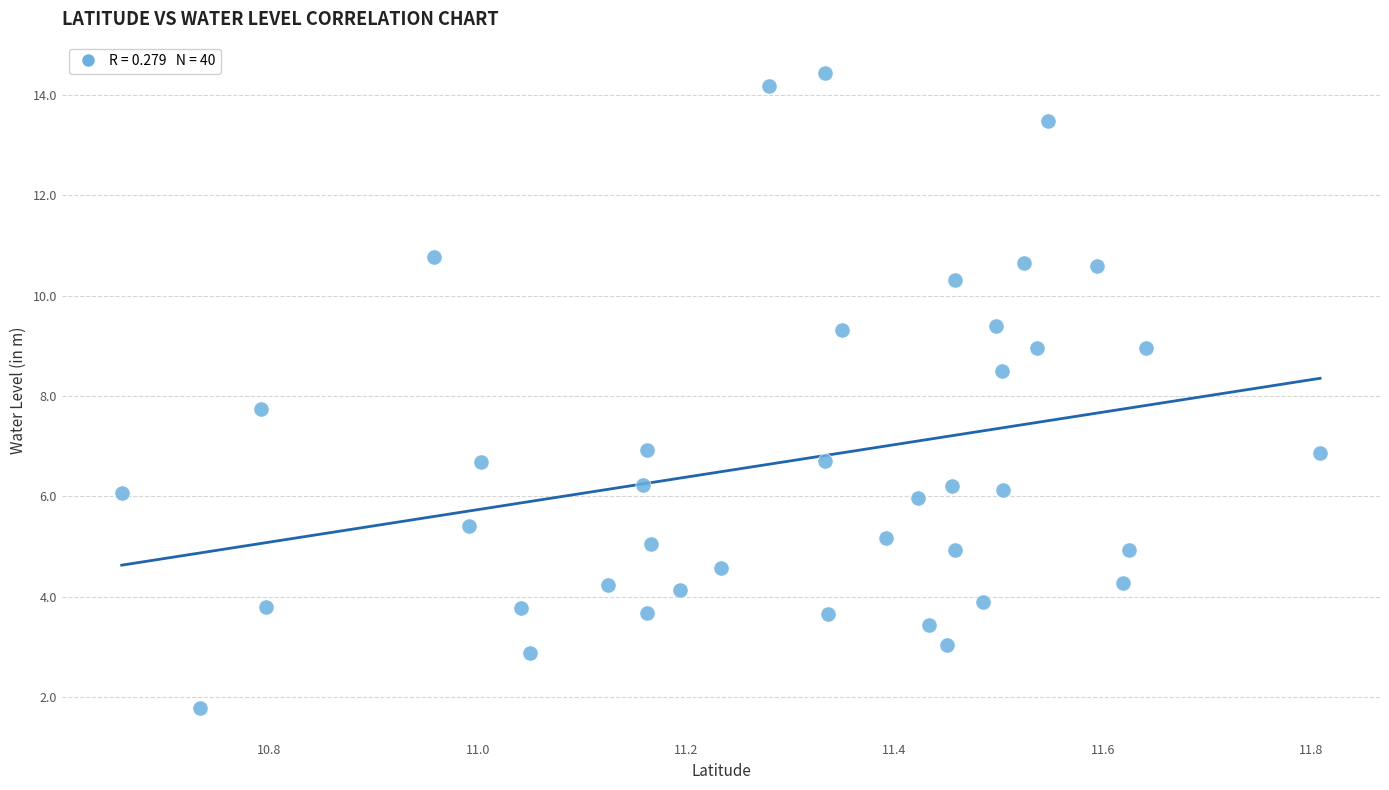

What Y value in the scatter plot is closest to 8?

7.7